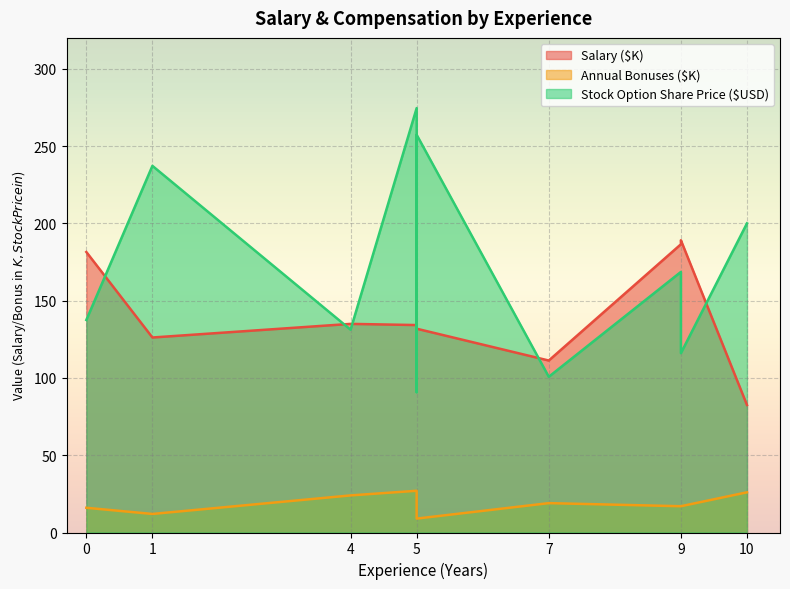

True or false: Salary ($USD) and Annual Bonuses ($USD) cross at least once.

False